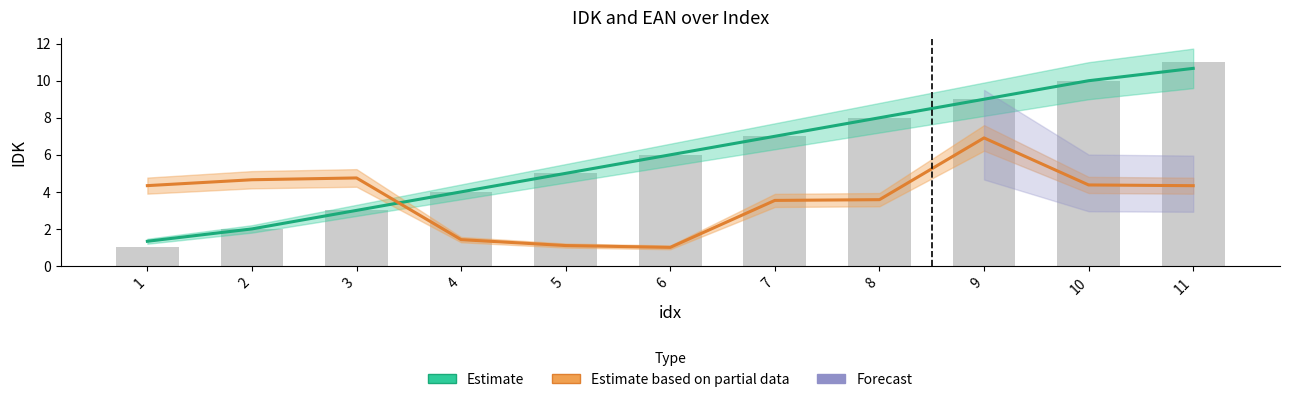

Reading left to right, list all the values displayed in this chart.

1	2	3	4	5	6	7	8	9	10	11